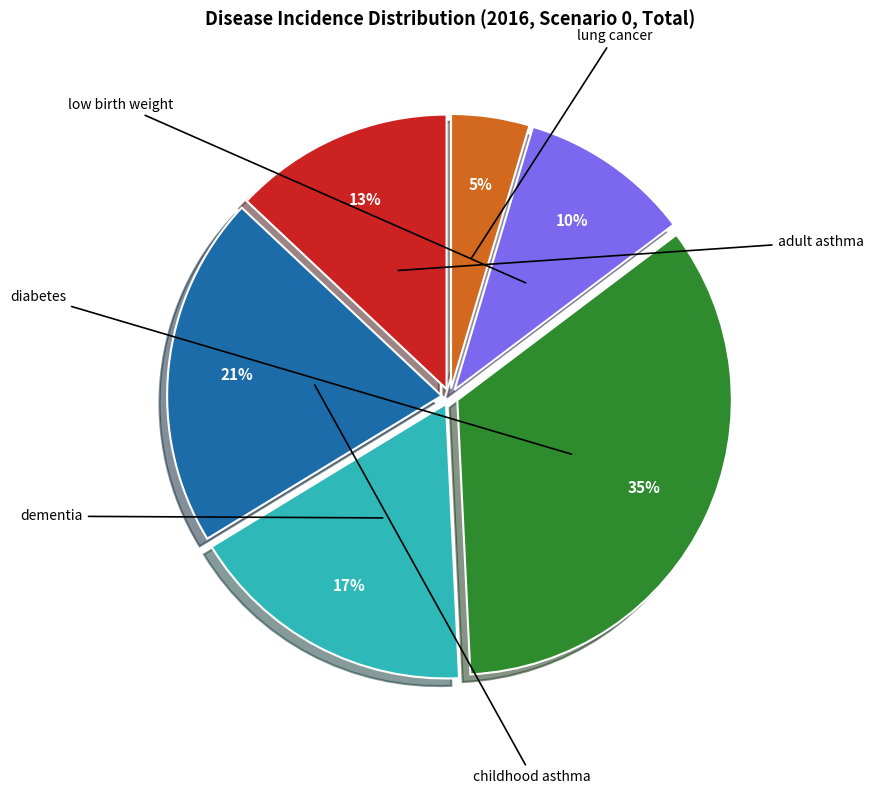

Is there any slice that represents more than half of the pie?

No